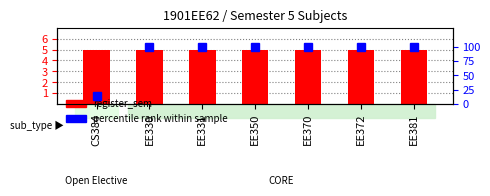

The register_sem series shows 1 at EE370. True or false?

False